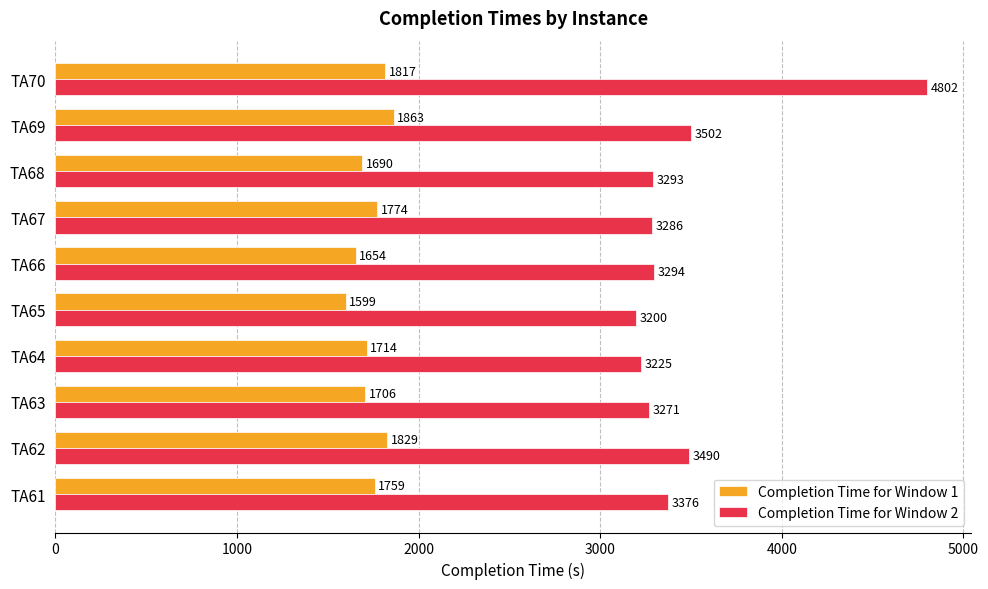

What is the difference between the Completion Time for Window 1 values at TA62 and TA69?

34